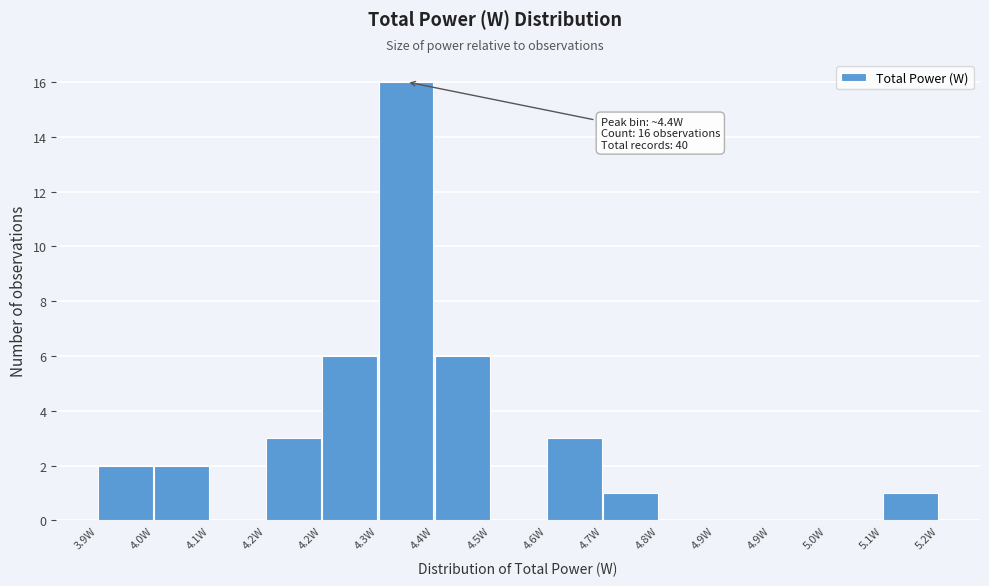

How many series are shown in this chart?

1